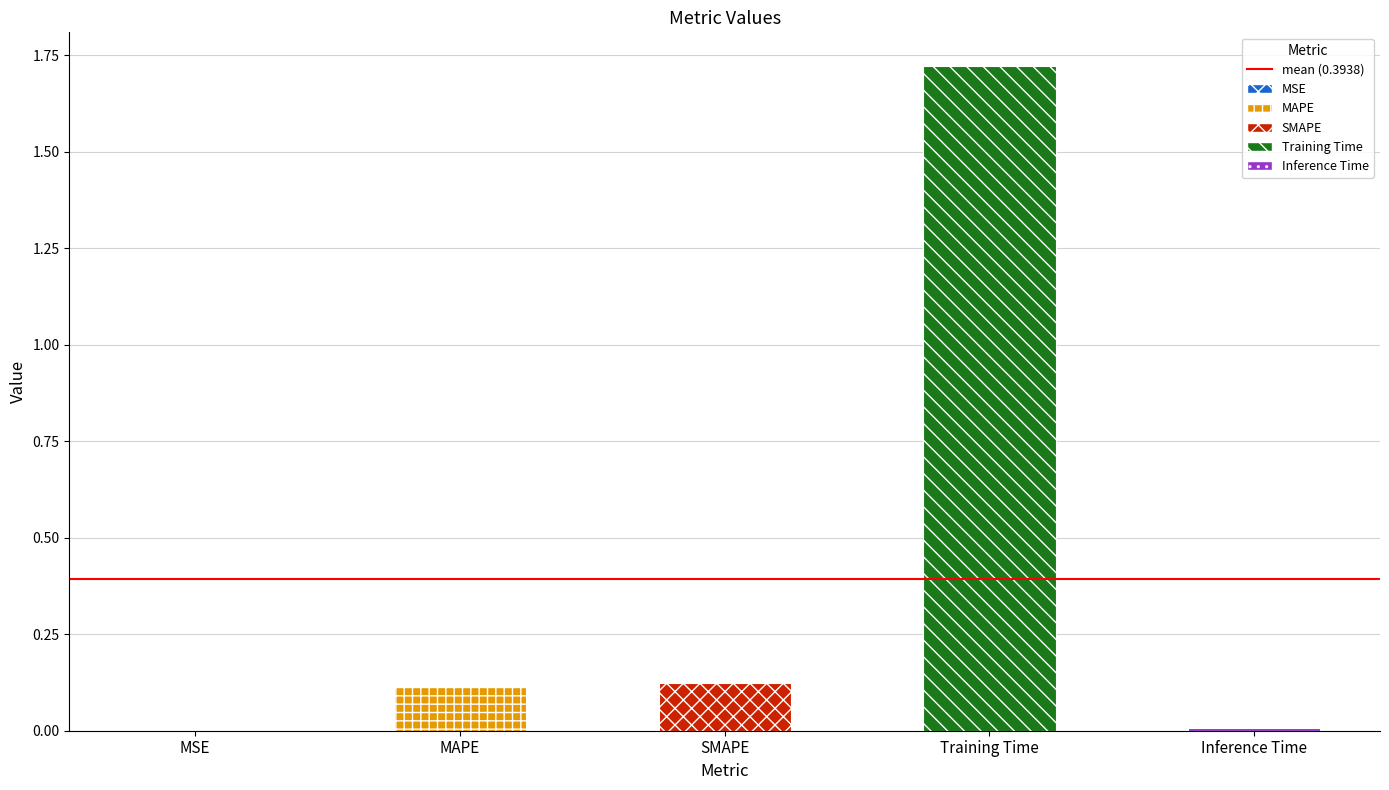

The value at Training Time is 2.5. True or false?

False